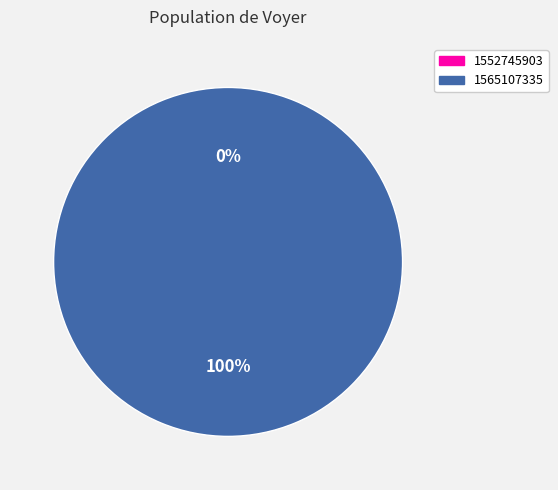

Count the number of slices in the pie.

2